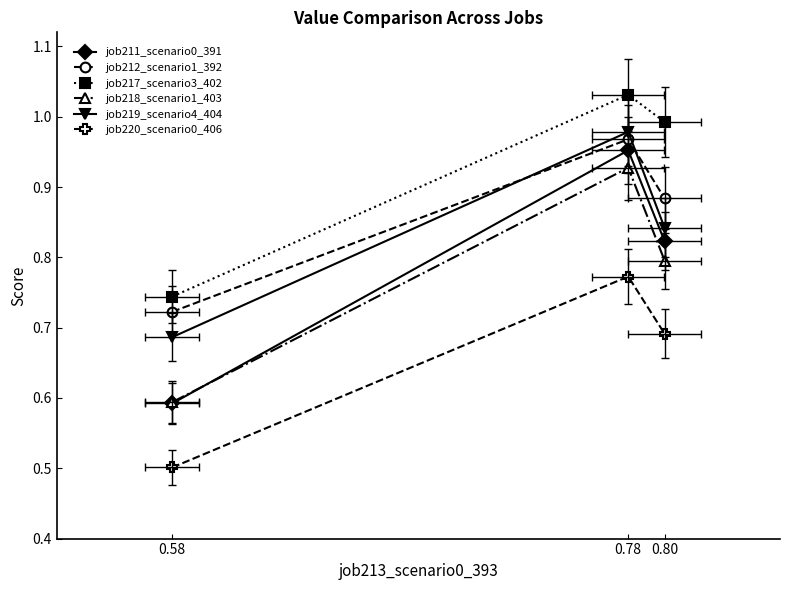

What is the maximum value for job212_scenario1_392?

1.0